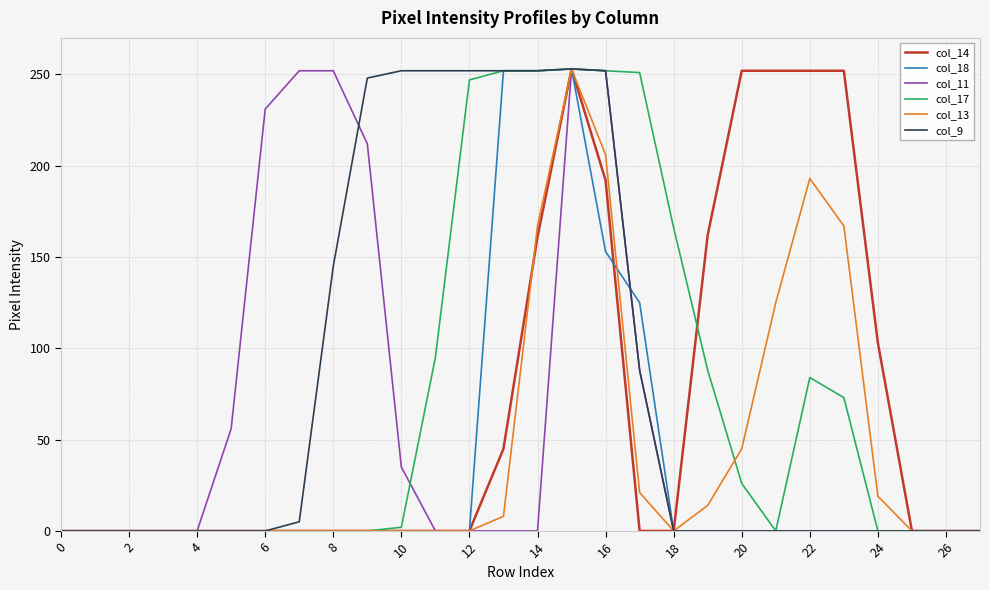

What is the greatest value displayed?

253